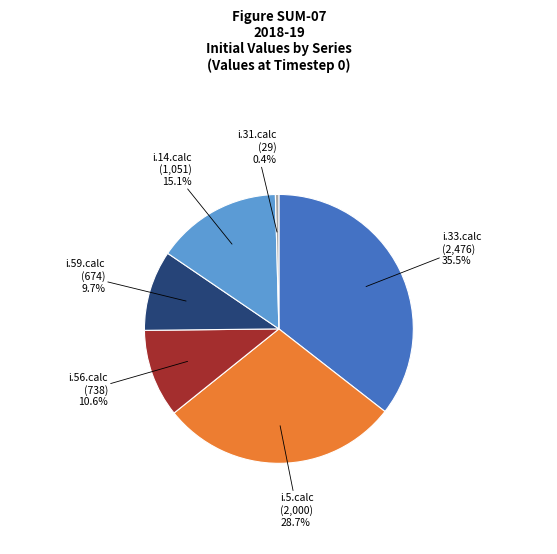

Does any single category account for the majority?

No